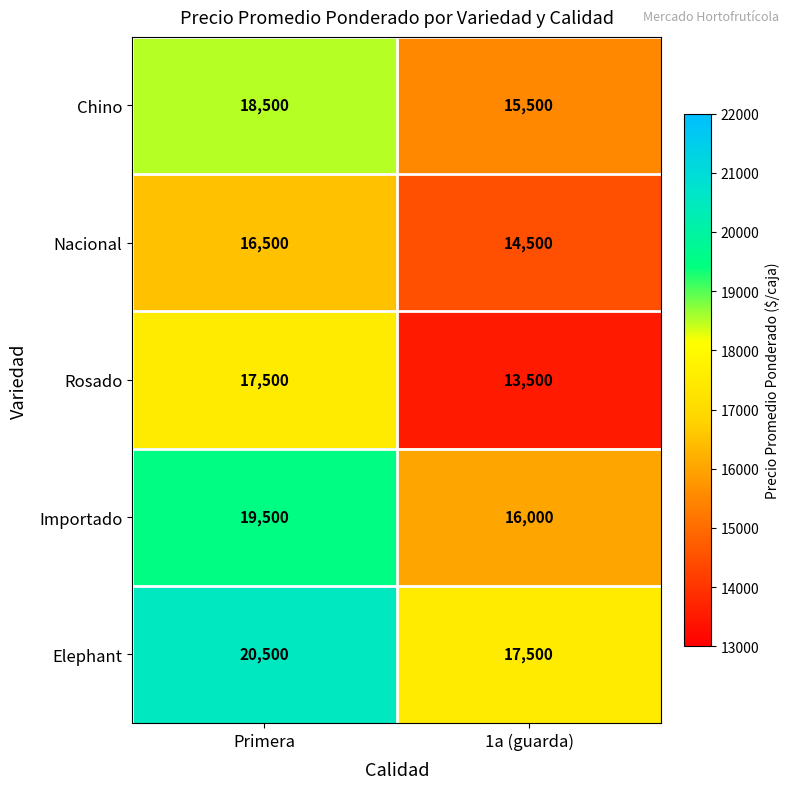

Which series changed the most between Primera and 1a (guarda)?

Rosado